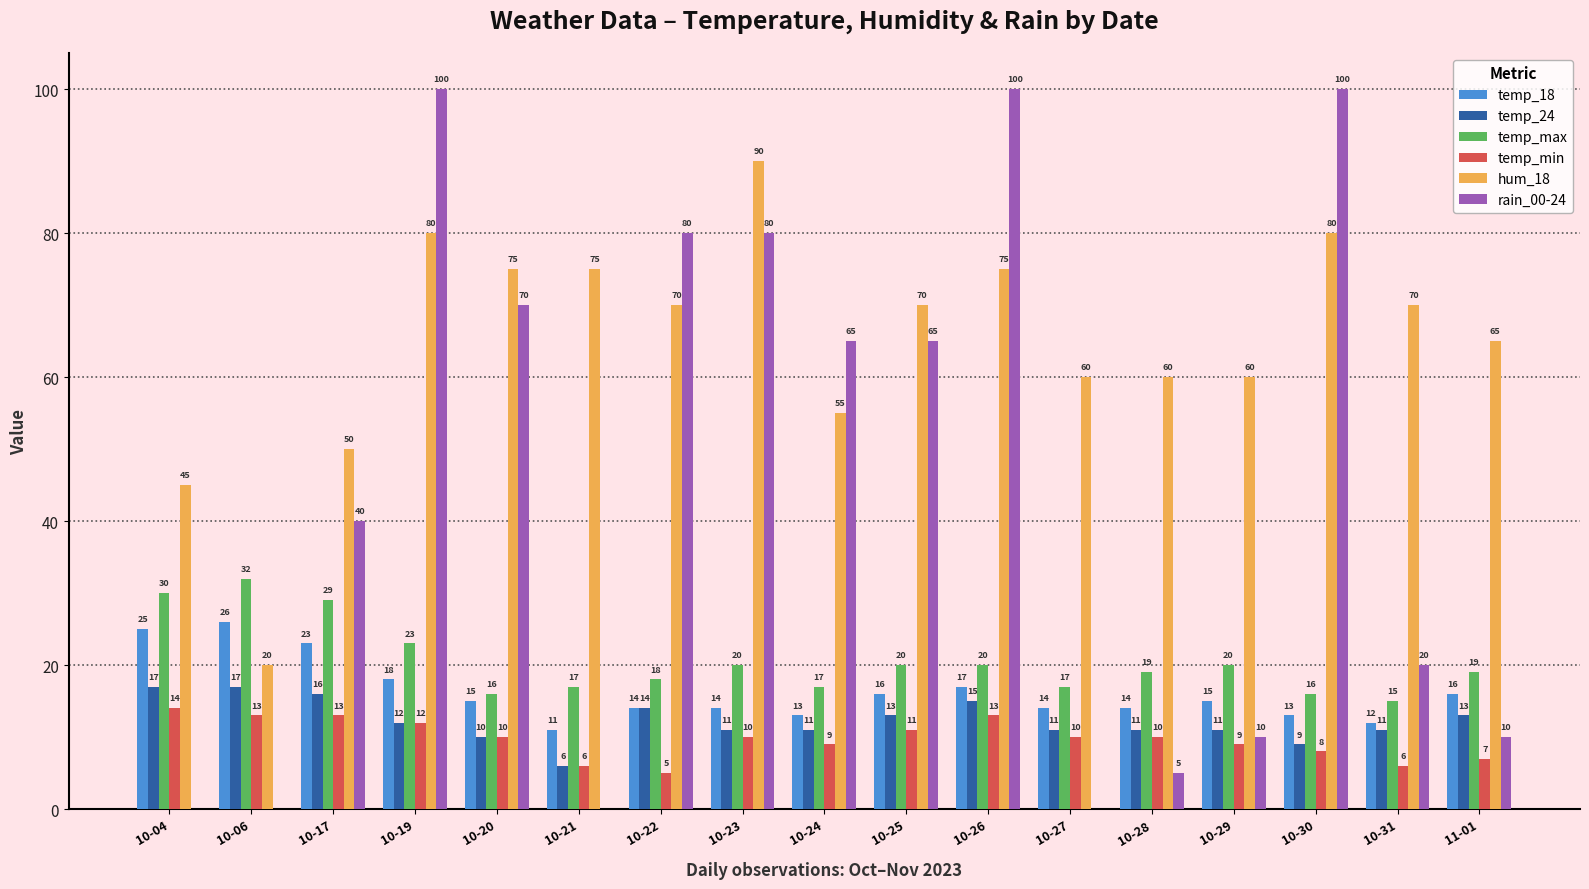

How many groups of bars are there?

17